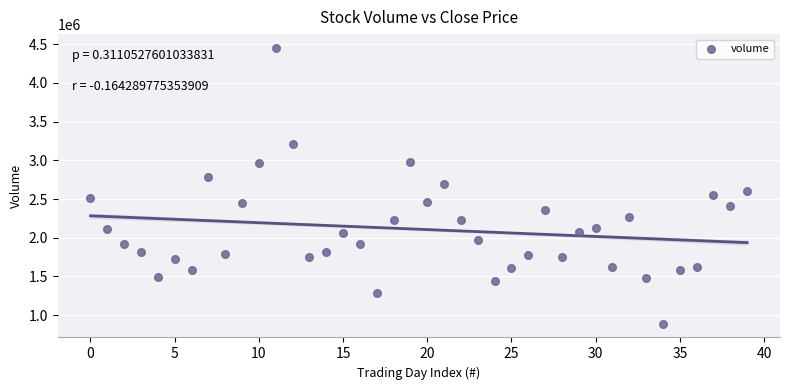

What is the range of Y values (max minus min)?

3563312